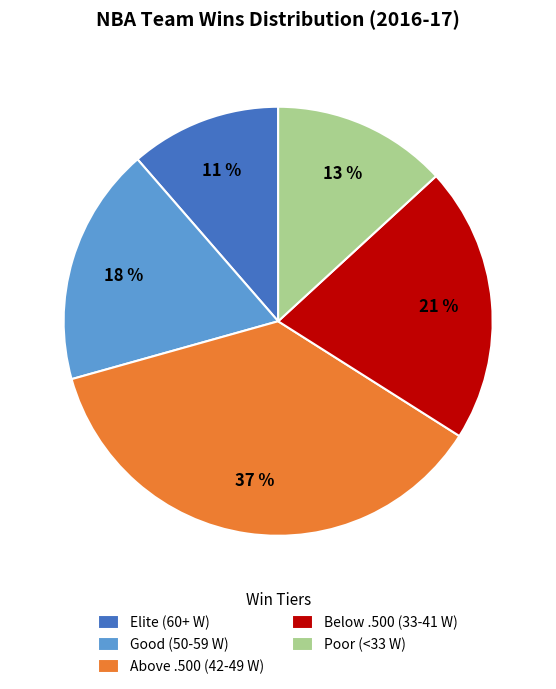

True or false: Below .500 (33-41 W) accounts for 32% of the total.

False